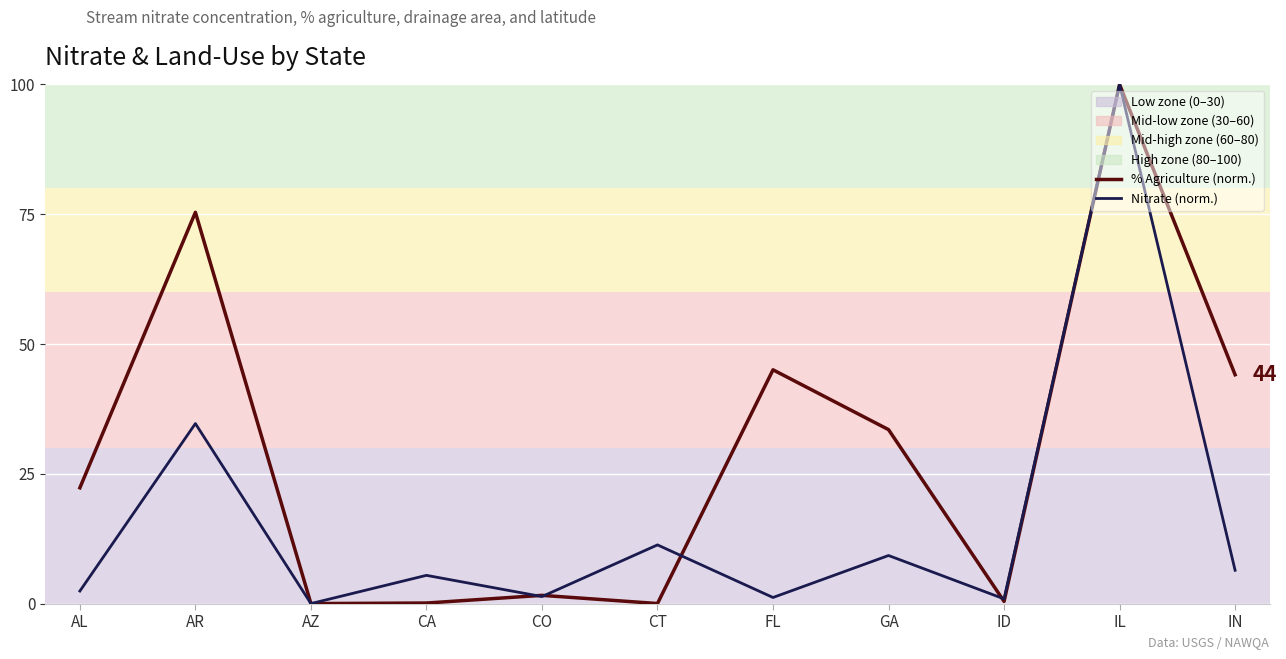

True or false: Nitrate (line) has more than 1 points higher than both neighbors.

True